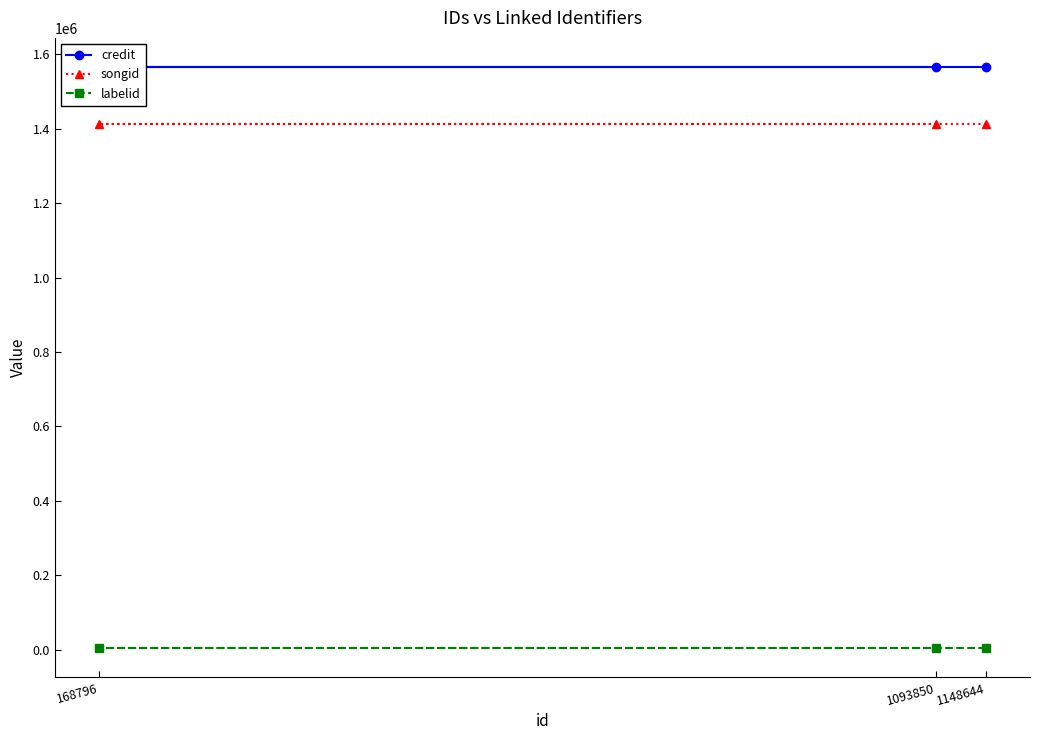

True or false: labelid has a value of 1087 at 168796.

False